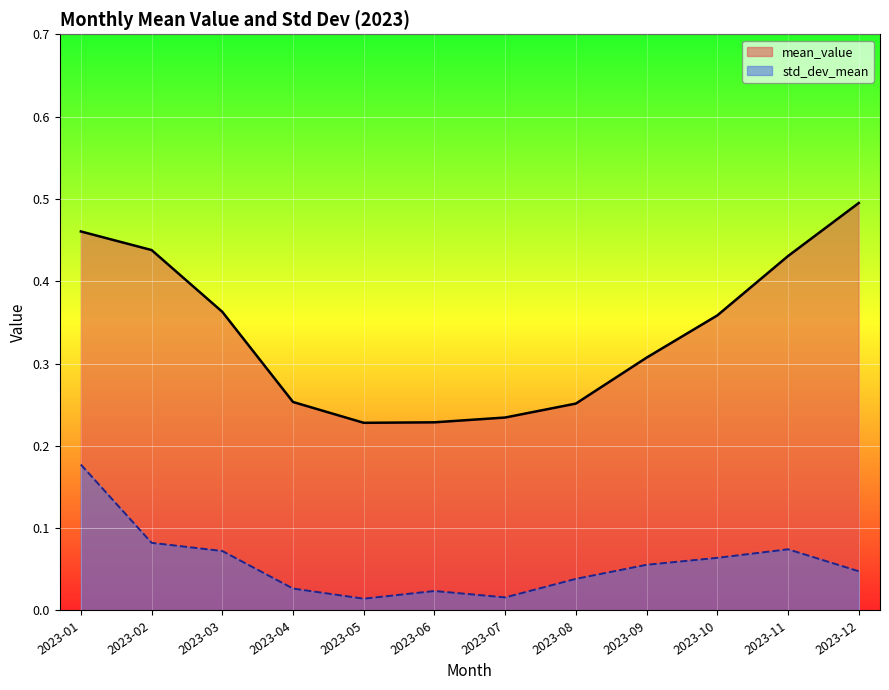

Is it true that std_dev_mean equals 0.0 at 2023-06?

False